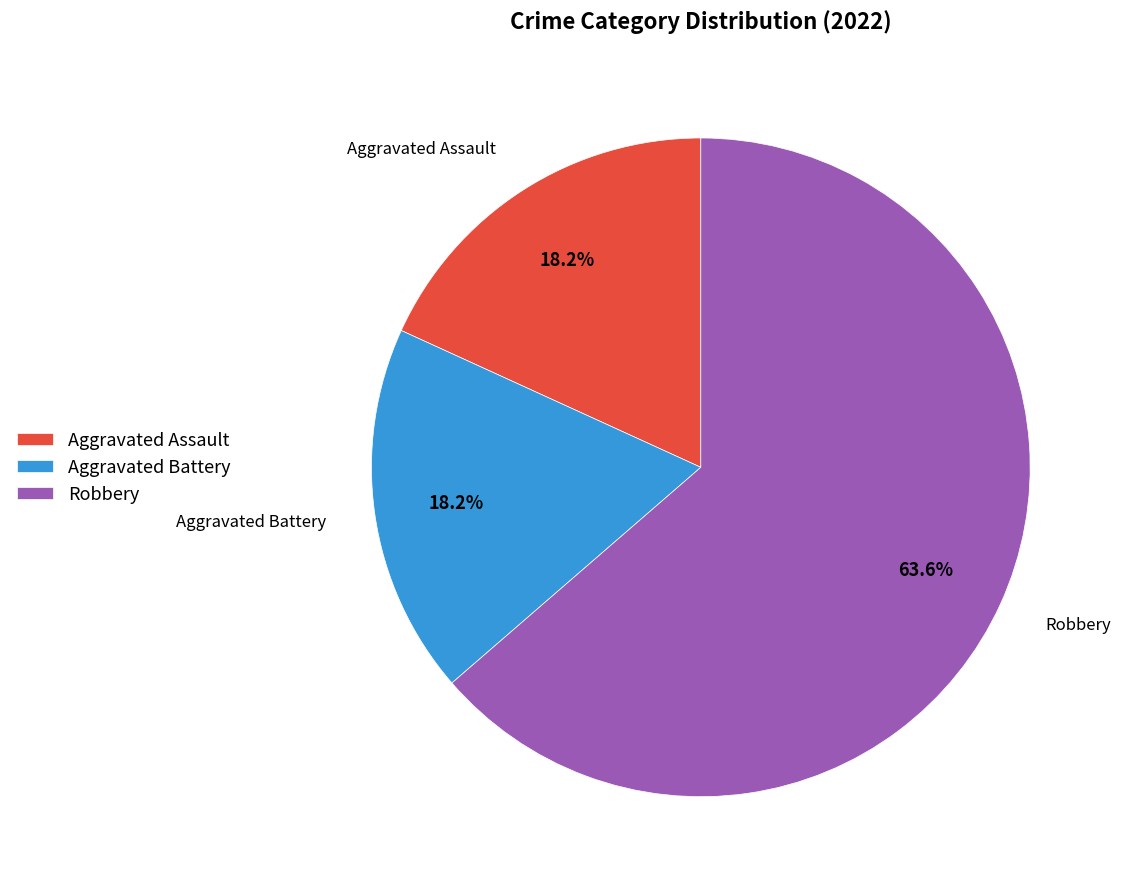

To the nearest percent, what is the average slice percentage?

33%